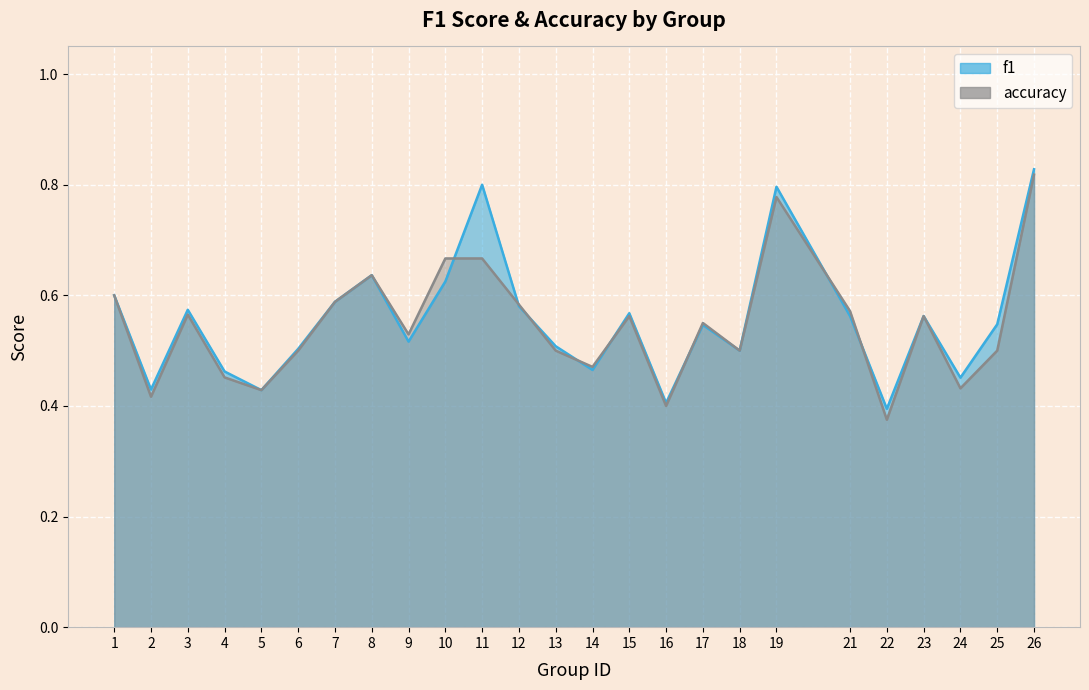

Which label corresponds to the largest value in the chart?

26